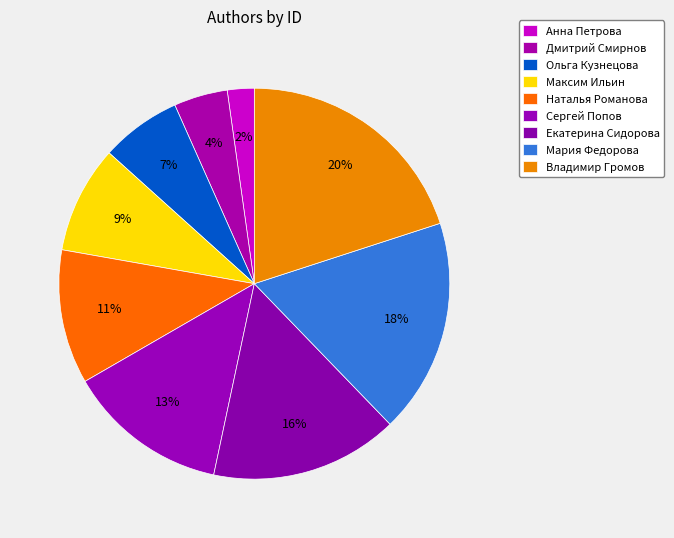

How many slices are in this pie chart?

9